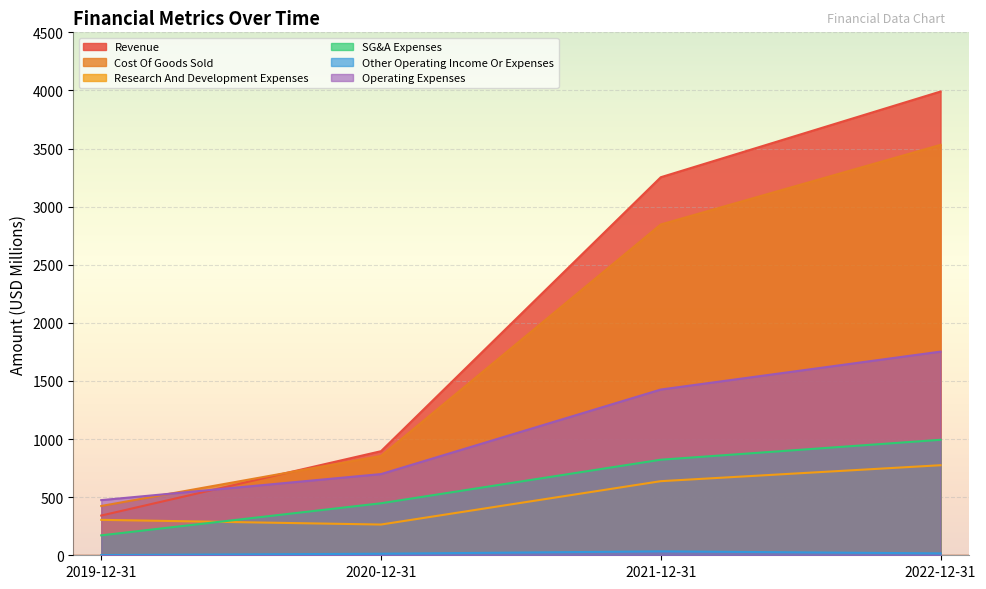

Between 2020-12-31 and 2019-12-31, which is larger?

2020-12-31